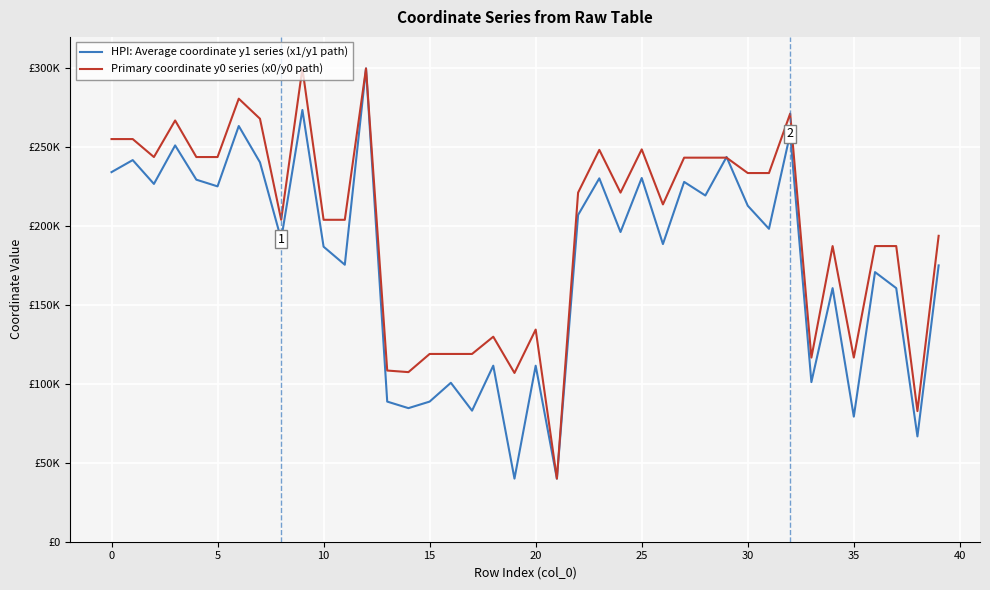

In HPI: Average coordinate y1 series (x1/y1 path), how many points are higher than both neighbors (excluding endpoints)?

15